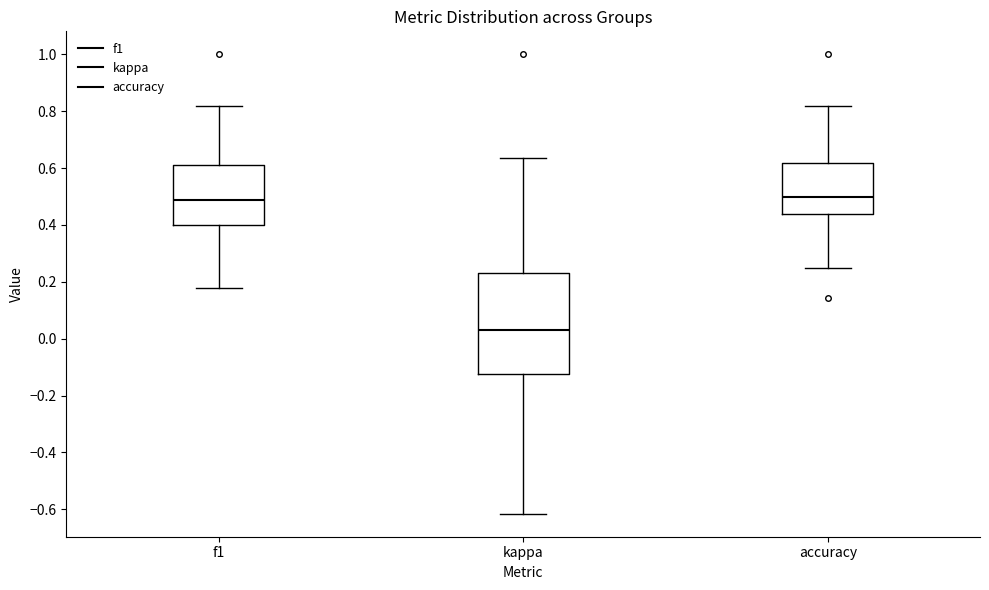

Where is the upper edge of the box for accuracy on the y-axis? The values are not printed on the chart, so give them approximately, as read against the axis.

0.62